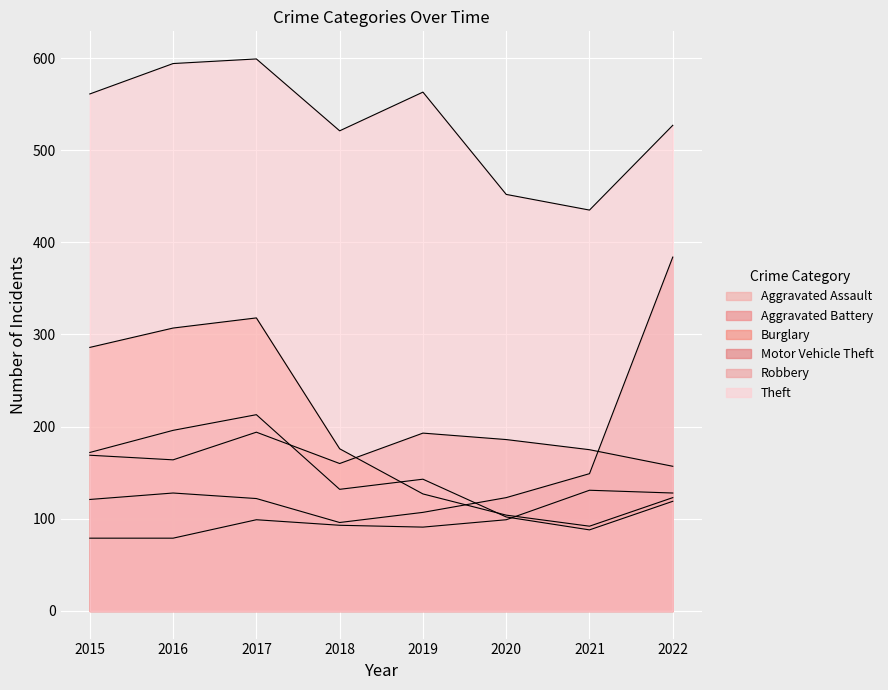

Where does the Robbery series first go above 143?

2015